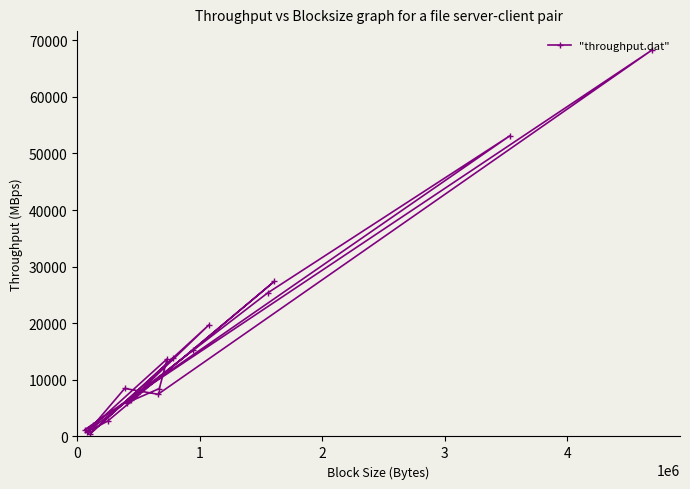

What is the maximum value shown in the chart?

68219